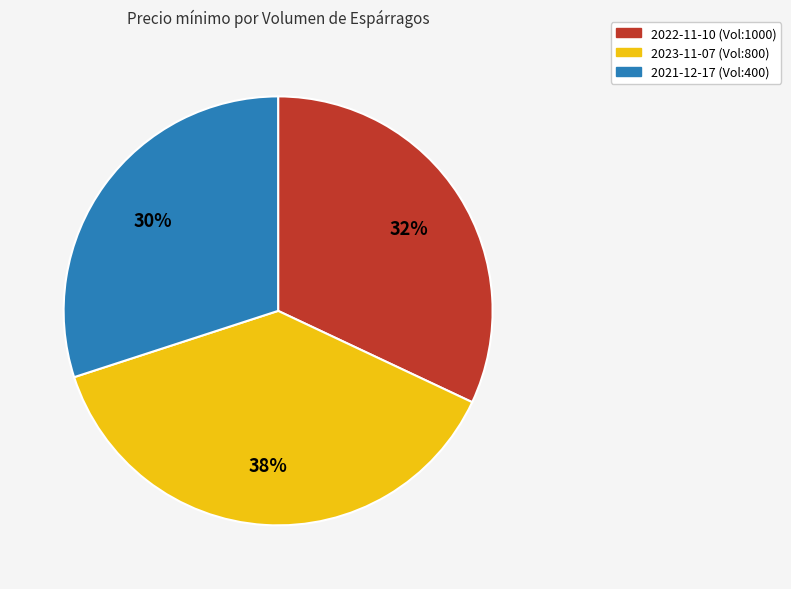

Rank the categories by value from lowest to highest.

2021-12-17 (Vol:400), 2022-11-10 (Vol:1000), 2023-11-07 (Vol:800)